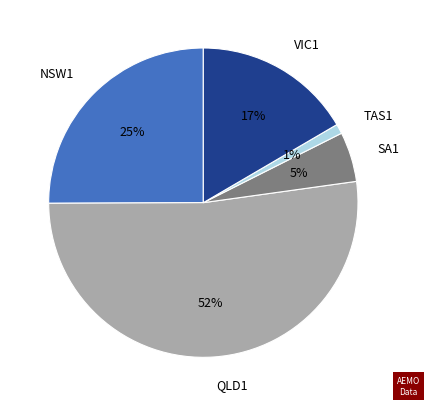

Is the sum of SA1 and VIC1 greater than half?

No